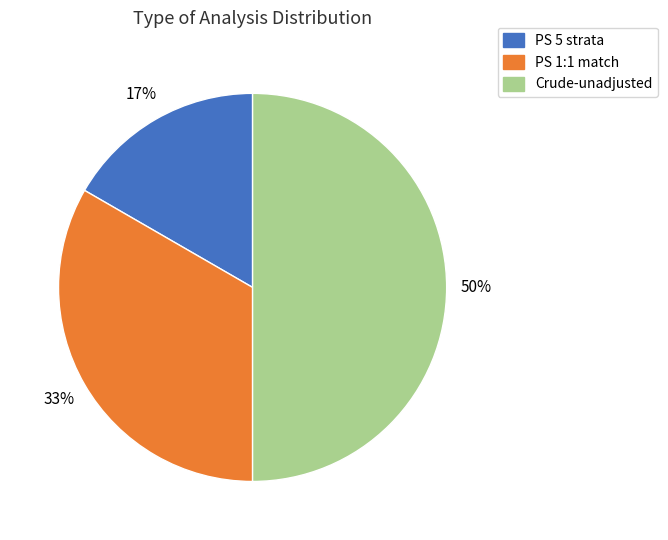

Between PS 5 strata and PS 1:1 match, which is larger?

PS 1:1 match